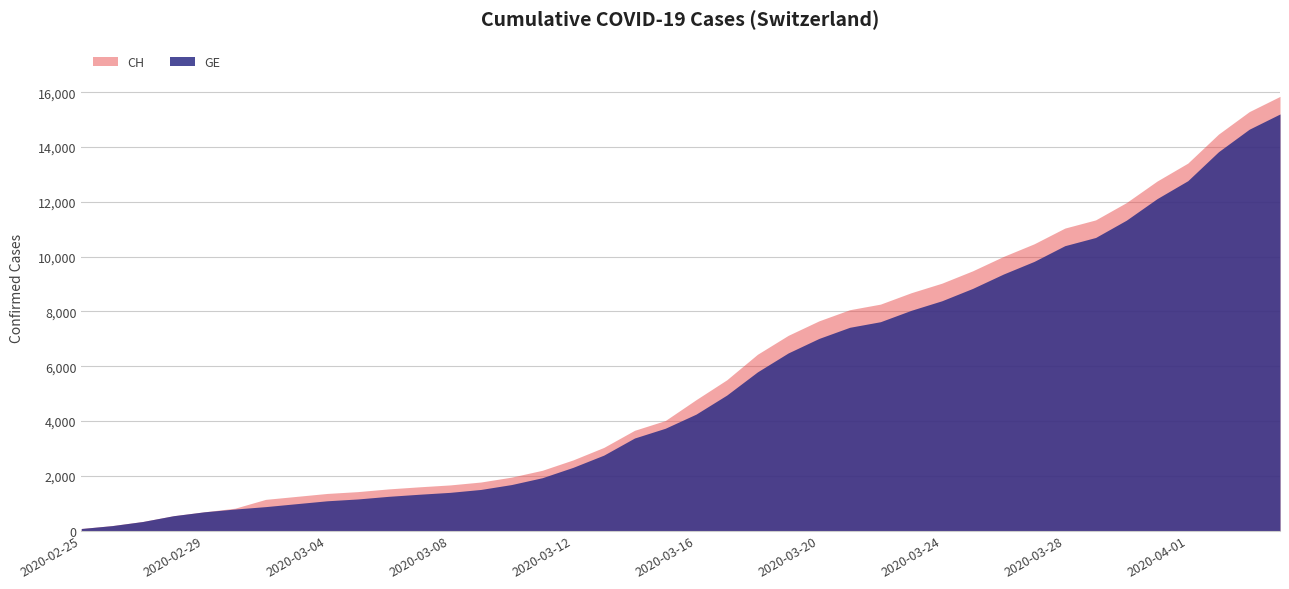

Reading left to right, list all the values displayed in this chart.

GE: 2020-02-25=73	2020-02-26=178	2020-02-27=329	2020-02-28=540	2020-02-29=682	2020-03-01=784	2020-03-02=872	2020-03-03=979	2020-03-04=1085	2020-03-05=1152	2020-03-06=1248	2020-03-07=1324	2020-03-08=1393	2020-03-09=1499	2020-03-10=1678	2020-03-11=1928	2020-03-12=2306	2020-03-13=2752	2020-03-14=3377	2020-03-15=3733	2020-03-16=4248	2020-03-17=4944	2020-03-18=5792	2020-03-19=6483	2020-03-20=7012	2020-03-21=7419	2020-03-22=7623	2020-03-23=8039	2020-03-24=8388	2020-03-25=8839	2020-03-26=9363	2020-03-27=9825	2020-03-28=10399	2020-03-29=10698	2020-03-30=11329	2020-03-31=12116	2020-04-01=12771	2020-04-02=13831	2020-04-03=14652	2020-04-04=15208
CH: 2020-02-25=73	2020-02-26=178	2020-02-27=329	2020-02-28=540	2020-02-29=682	2020-03-01=814	2020-03-02=1137	2020-03-03=1245	2020-03-04=1353	2020-03-05=1420	2020-03-06=1519	2020-03-07=1595	2020-03-08=1664	2020-03-09=1770	2020-03-10=1949	2020-03-11=2199	2020-03-12=2577	2020-03-13=3033	2020-03-14=3658	2020-03-15=4014	2020-03-16=4775	2020-03-17=5501	2020-03-18=6434	2020-03-19=7125	2020-03-20=7654	2020-03-21=8061	2020-03-22=8265	2020-03-23=8681	2020-03-24=9030	2020-03-25=9481	2020-03-26=10005	2020-03-27=10467	2020-03-28=11041	2020-03-29=11340	2020-03-30=11971	2020-03-31=12758	2020-04-01=13413	2020-04-02=14473	2020-04-03=15294	2020-04-04=15850